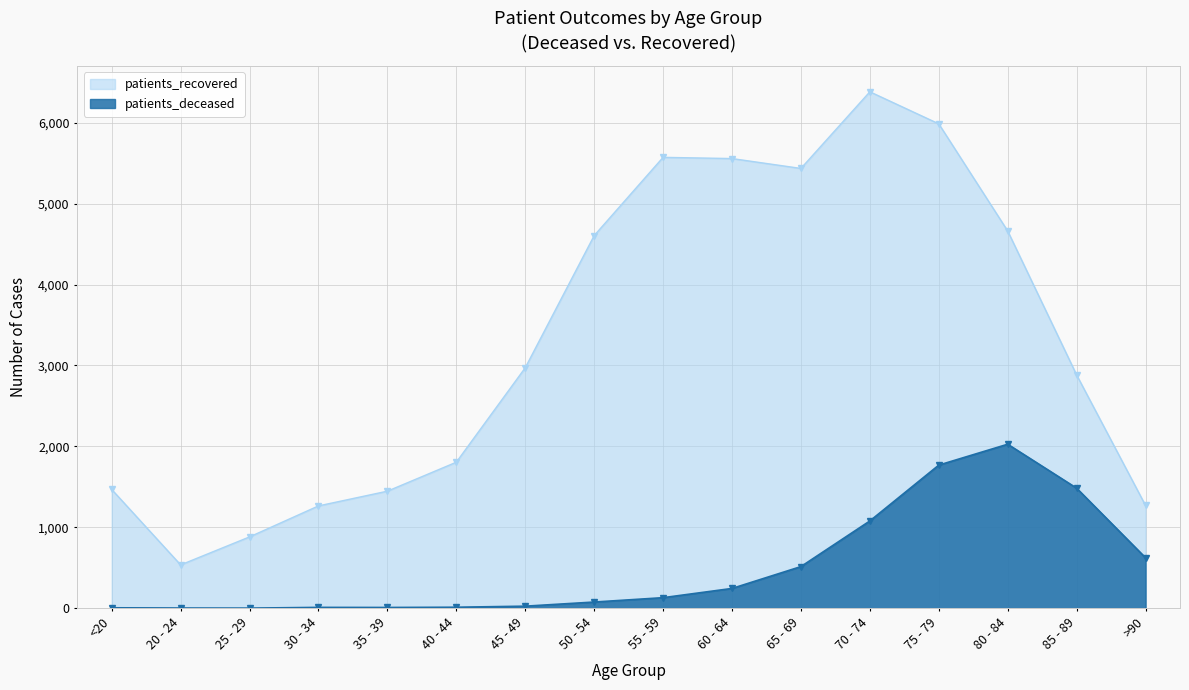

Reading left to right, list all the values displayed in this chart.

patients_deceased: 6	3	2	11	10	13	26	77	131	245	515	1079	1769	2027	1484	624
patients_recovered: 1468	536	882	1265	1447	1805	2972	4605	5572	5557	5435	6382	5986	4662	2883	1270